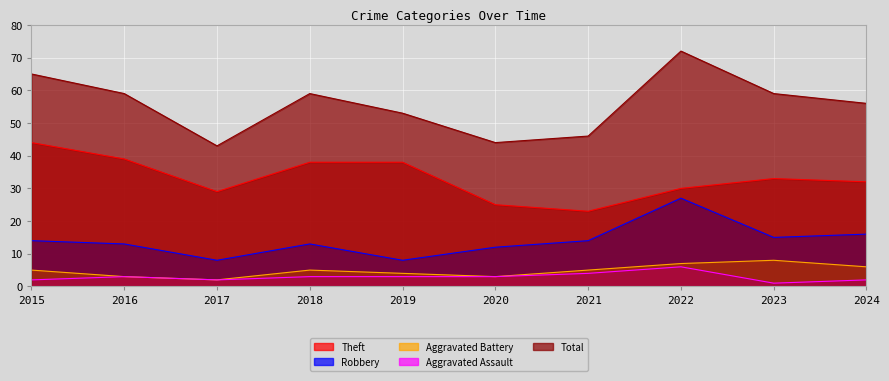

Rank the categories by Total value from highest to lowest.

2022, 2015, 2016, 2018, 2023, 2024, 2019, 2021, 2020, 2017